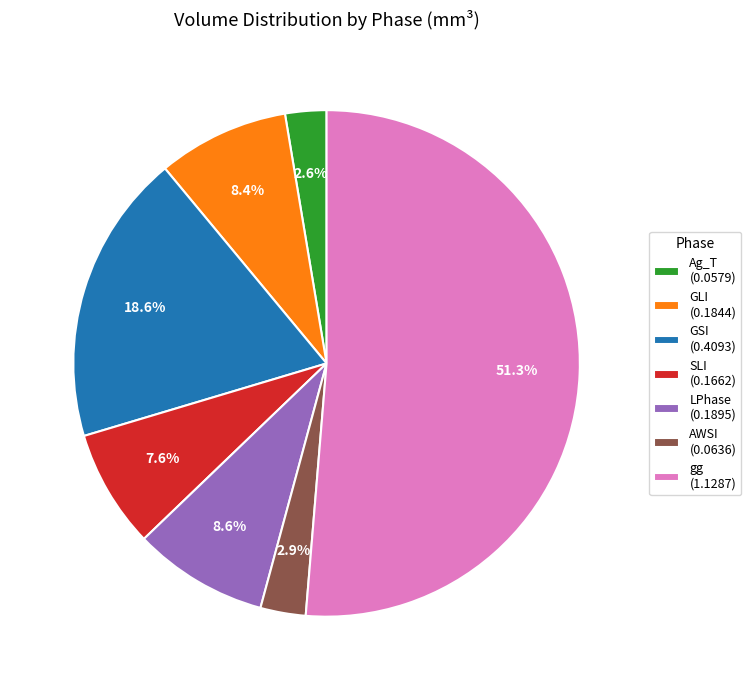

Approximately how many times larger is the value at LPhase (0.1895) compared to GLI (0.1844)?

1.0